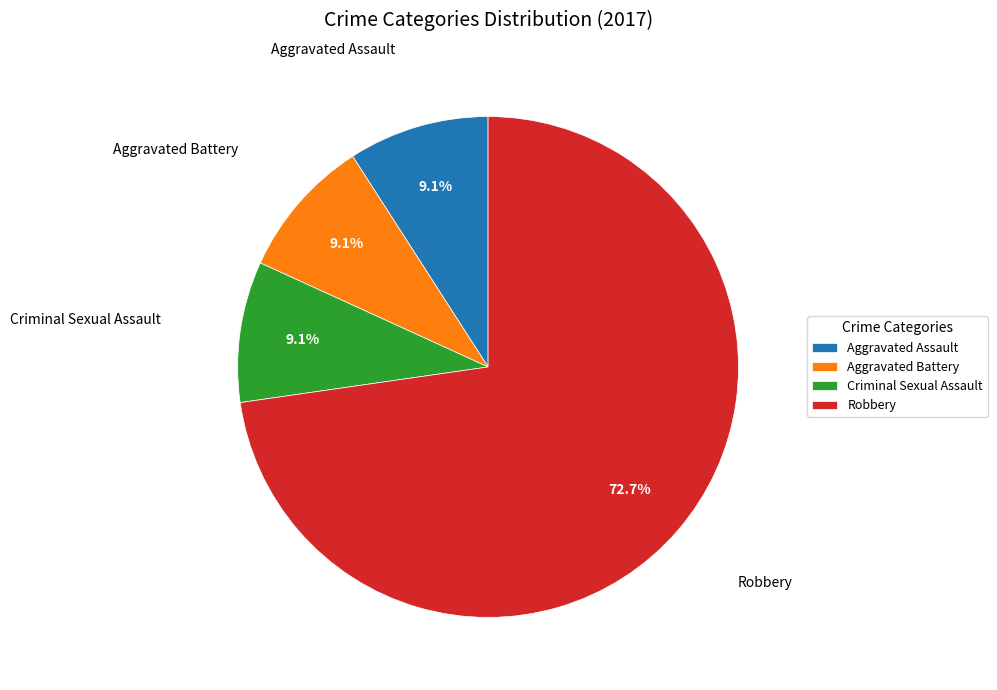

How many slices are in this pie chart?

4